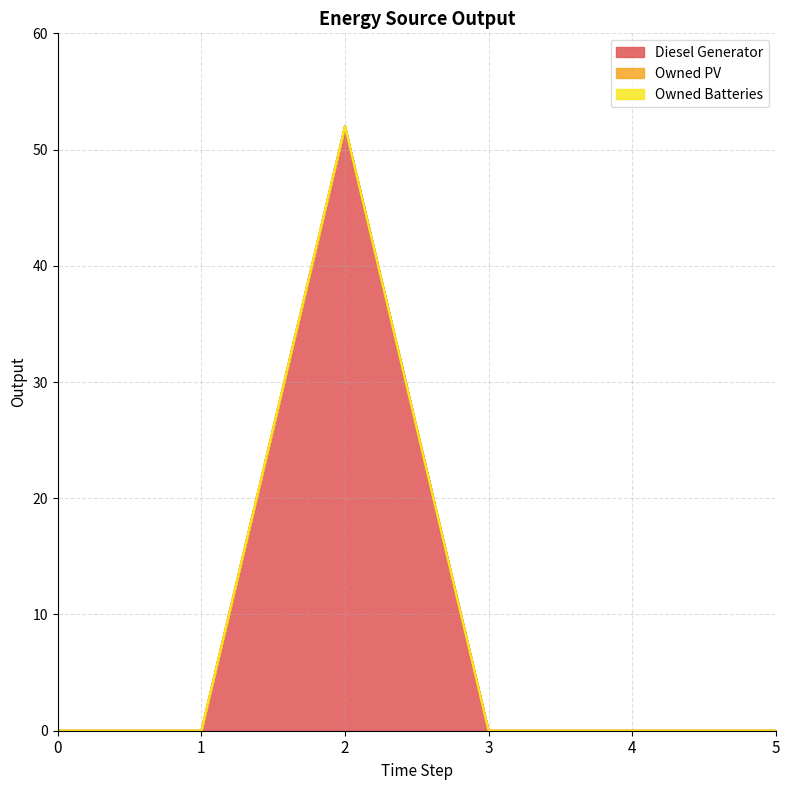

What is the highest value of the Diesel Generator series?

52